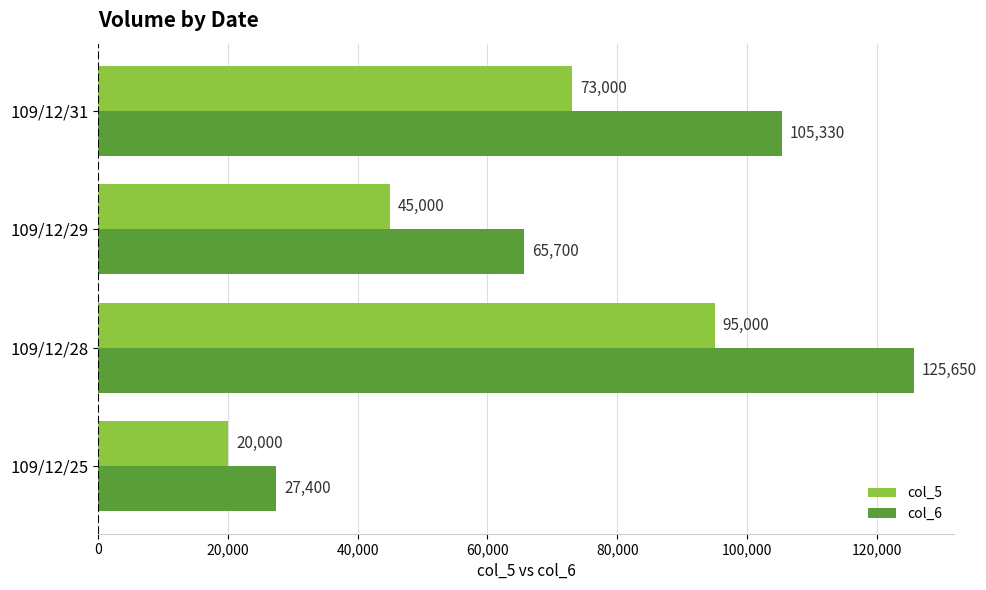

Rank the series by their maximum value, from lowest to highest.

col_5, col_6